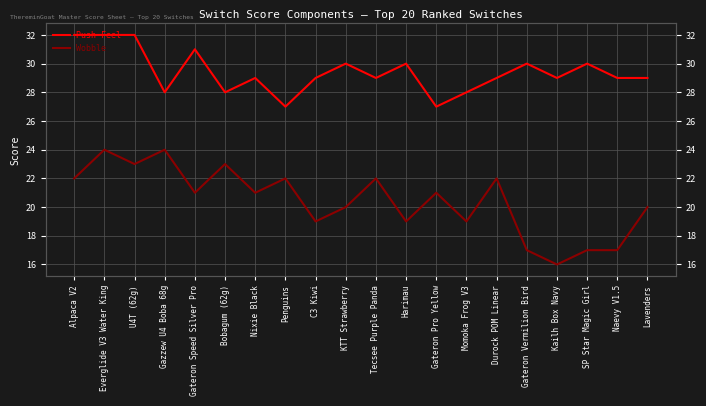

What are all the series names shown in the legend?

Push Feel, Wobble